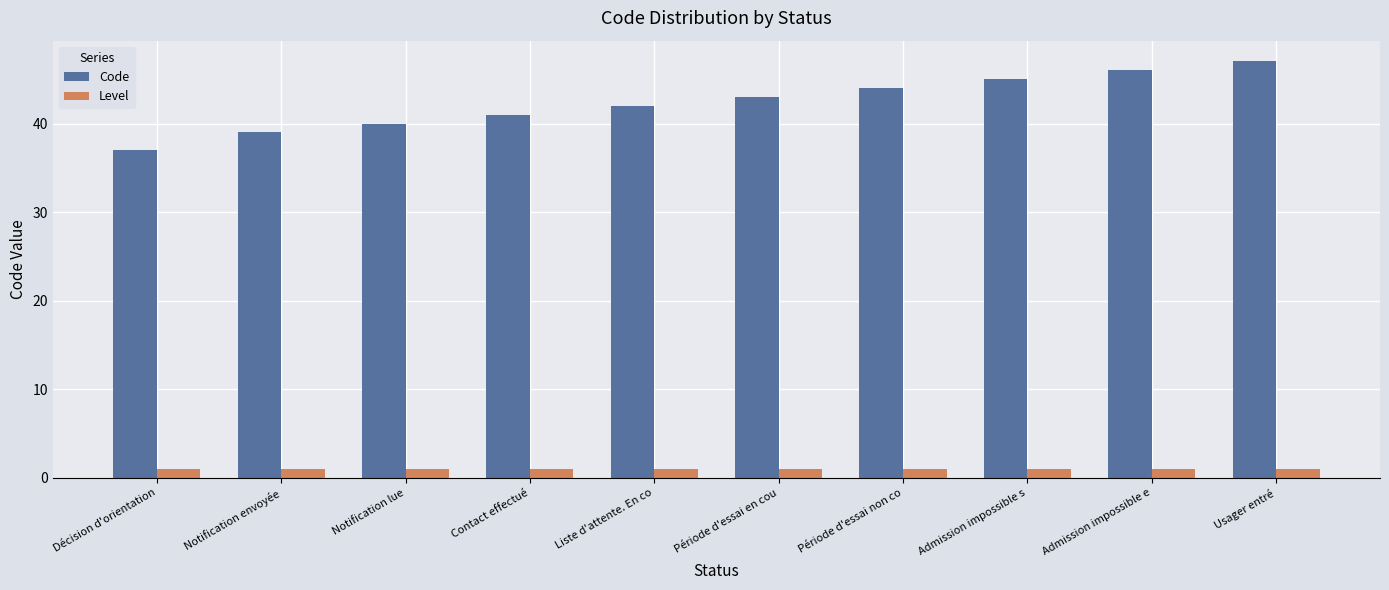

What is the average value of the Level series?

1